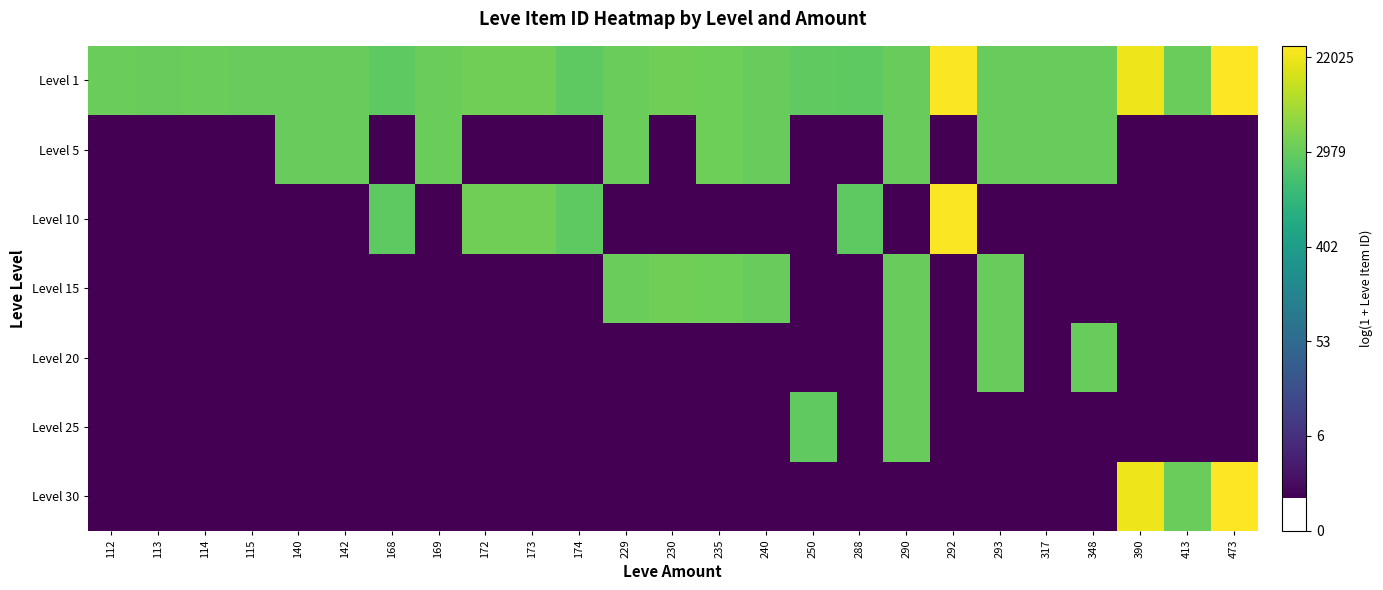

Which label corresponds to the smallest value in the chart?

112